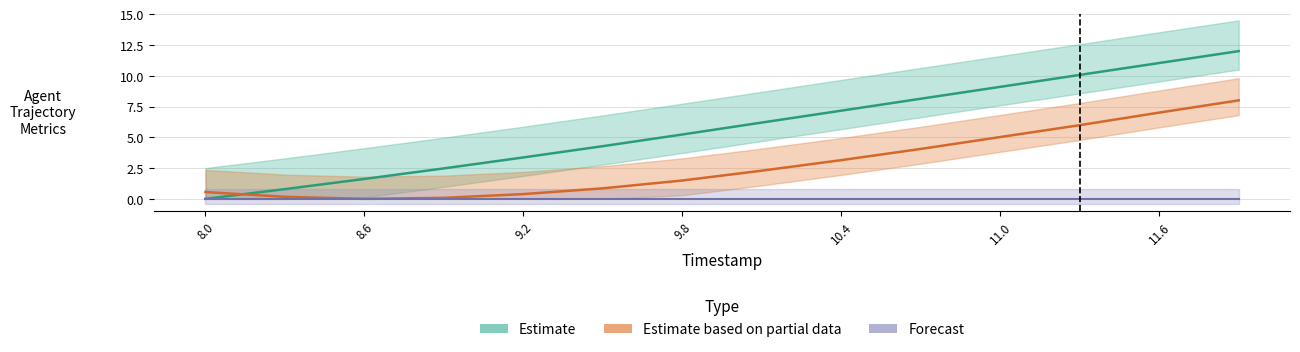

What is the spread (max minus min) of values at 10.4?

4.0